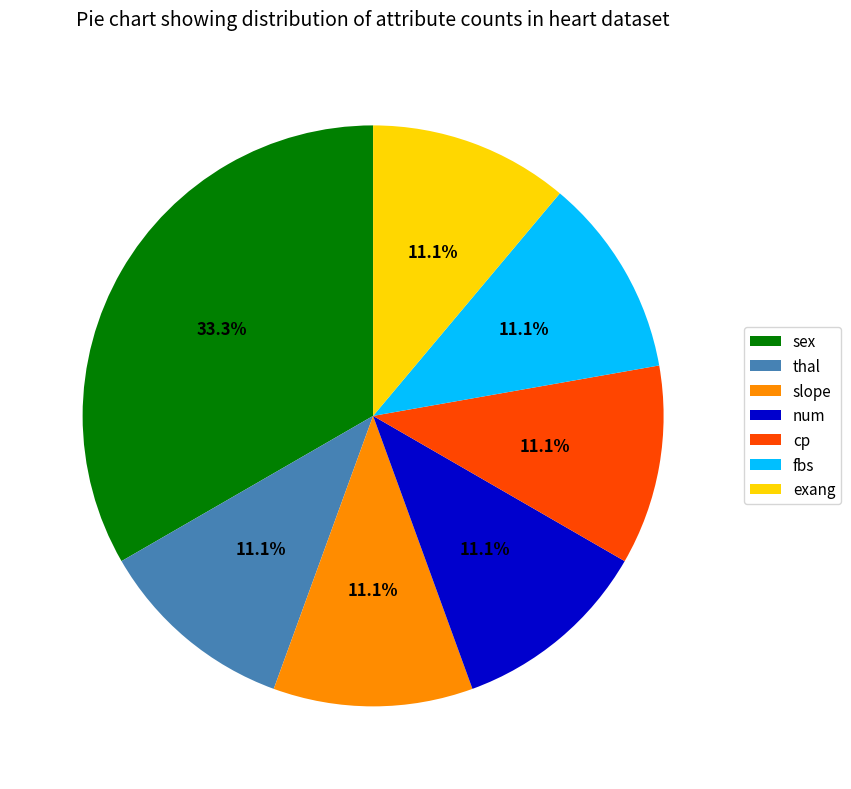

How many segments does this pie chart have?

7